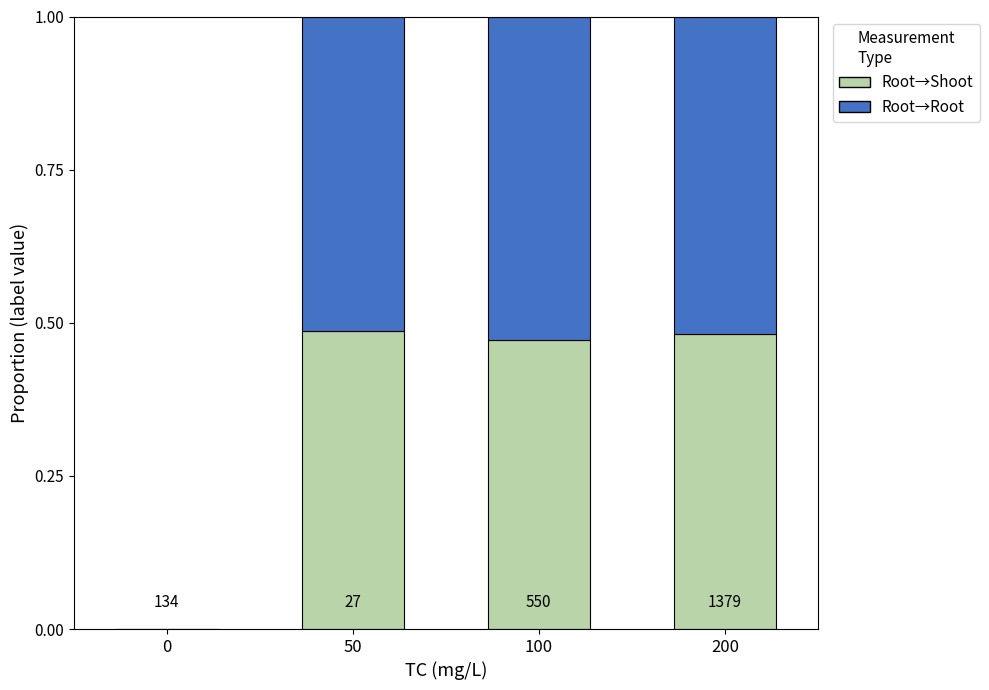

Does the chart contain stacked bars?

Yes